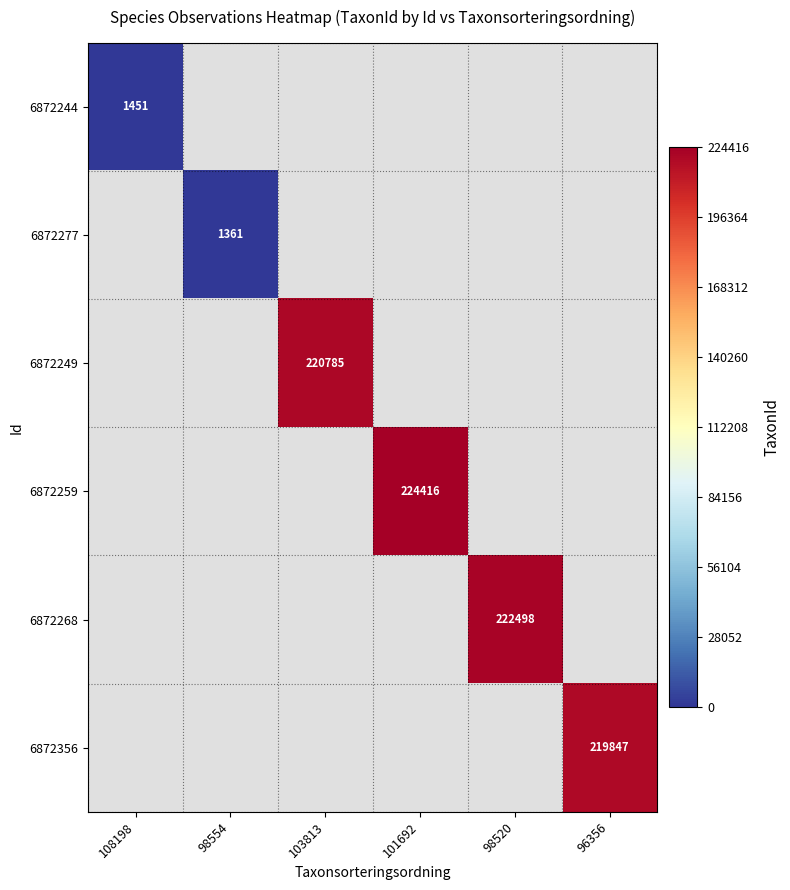

Which has a higher value, 96356 or 101692?

101692